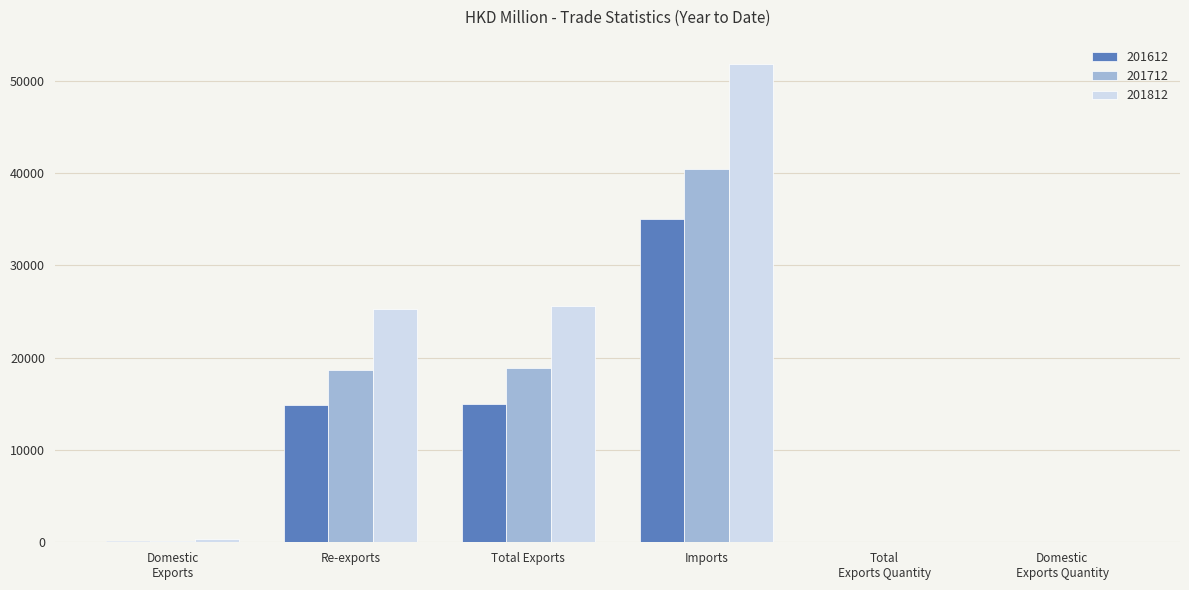

Which series has the largest total across all categories?

201812